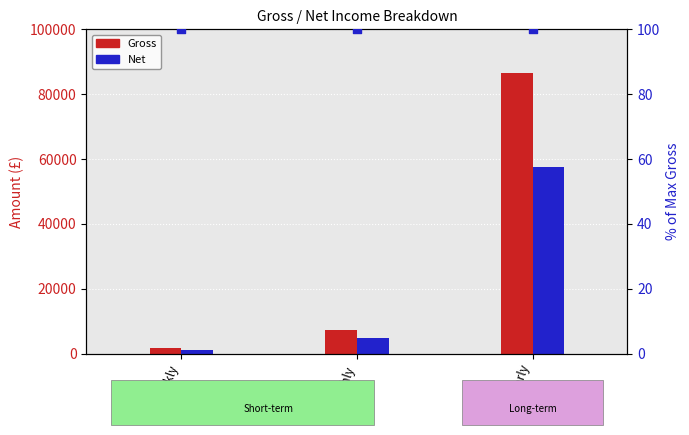

What is the total value across all series at Weekly?

3100